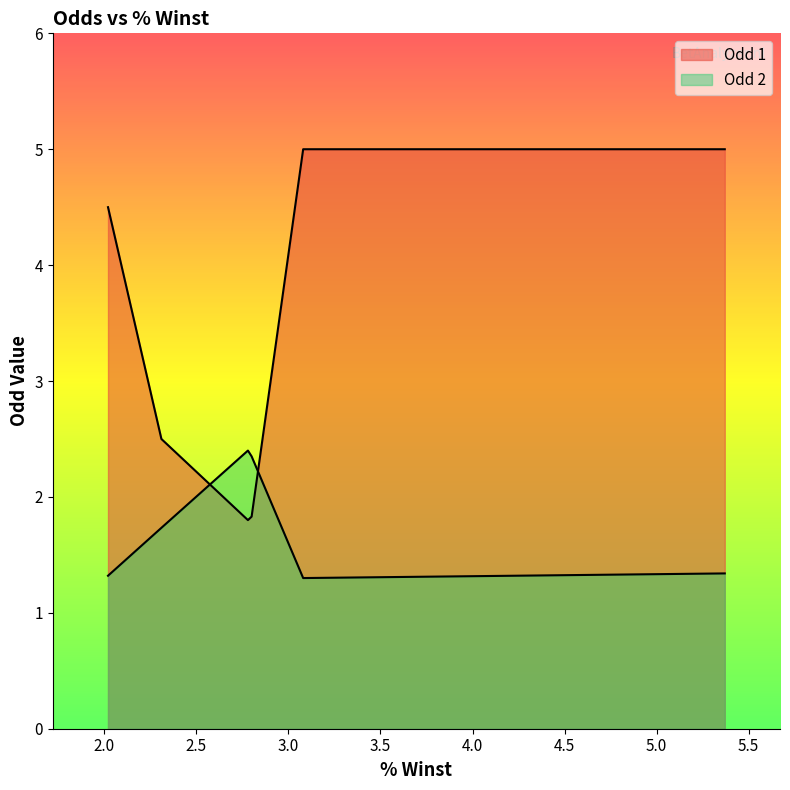

At which category does Odd 1 reach its first local valley?

2.78